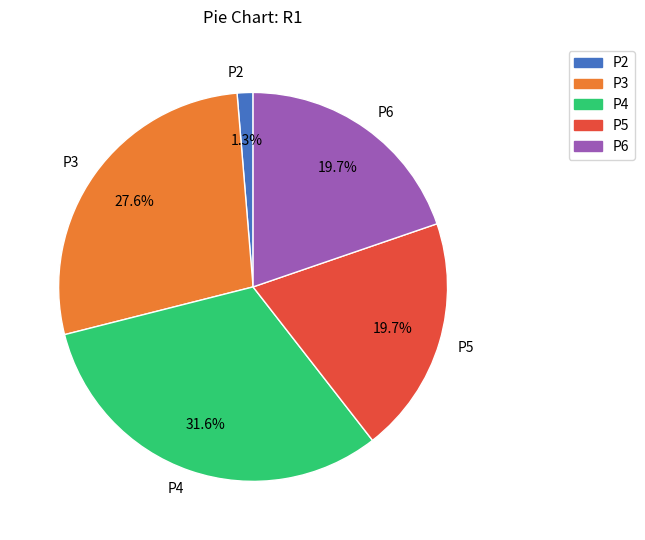

To the nearest percent, what percentage of the pie is P2?

1%